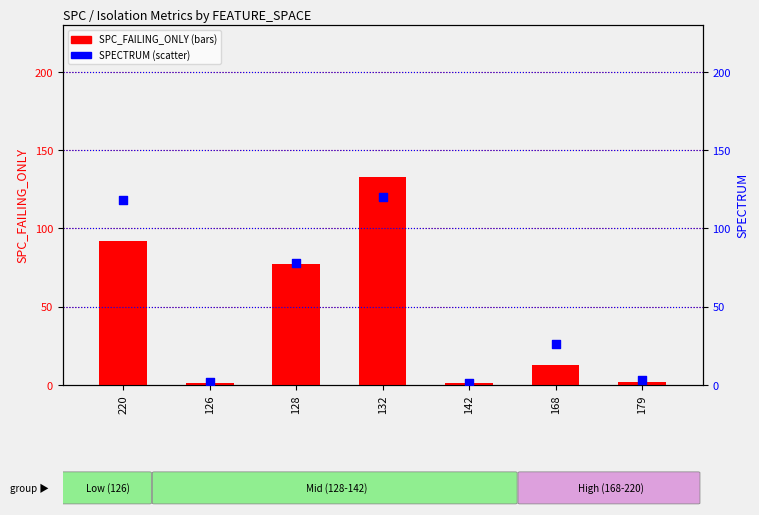

Which series contains the lowest Y value?

SPC_FAILING_ONLY